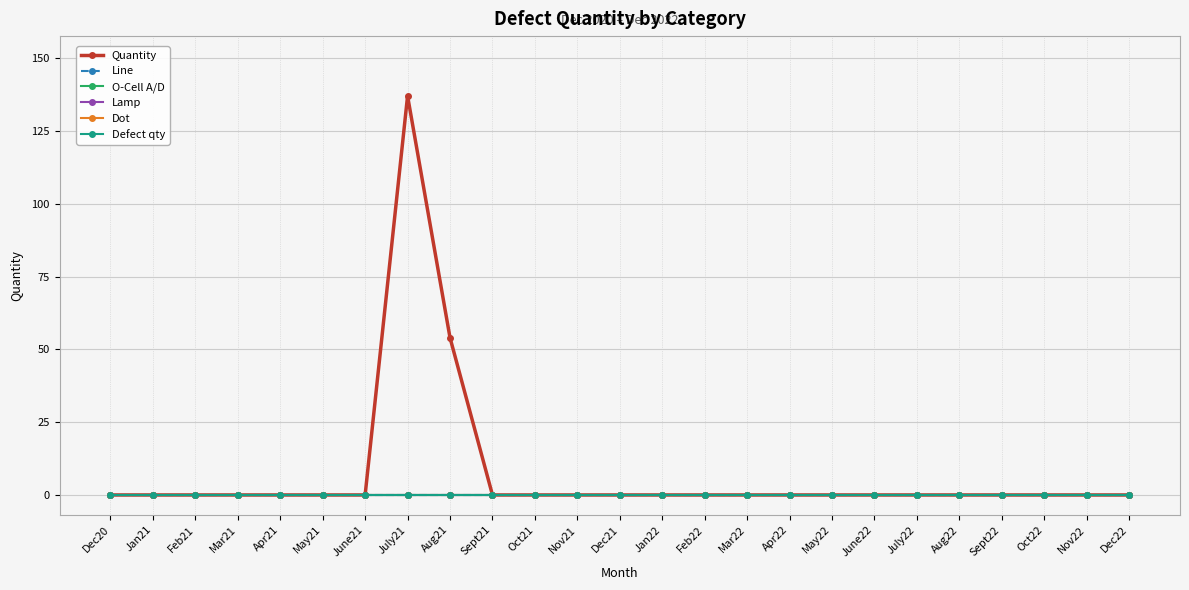

What is the spread (max minus min) of values at Aug21?

54